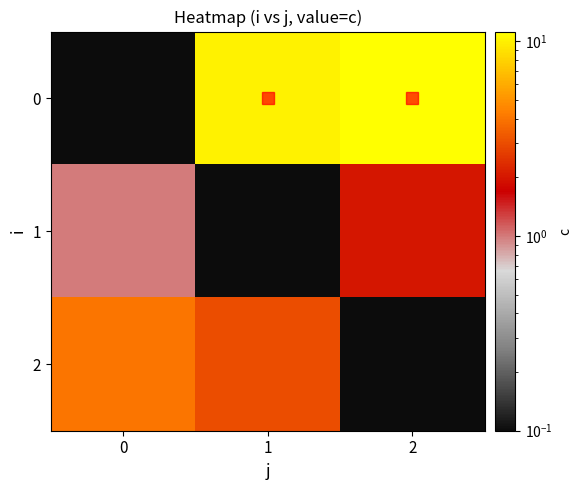

What is the spread (max minus min) of values at 1?

10.1